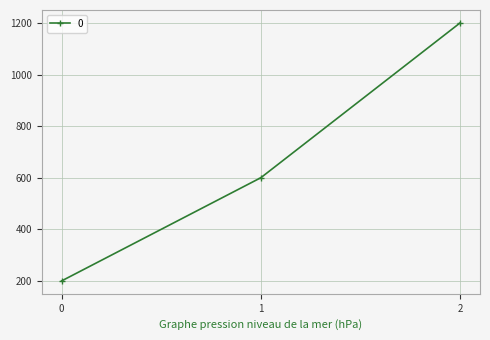

List the labels in order of value, smallest first.

0, 1, 2